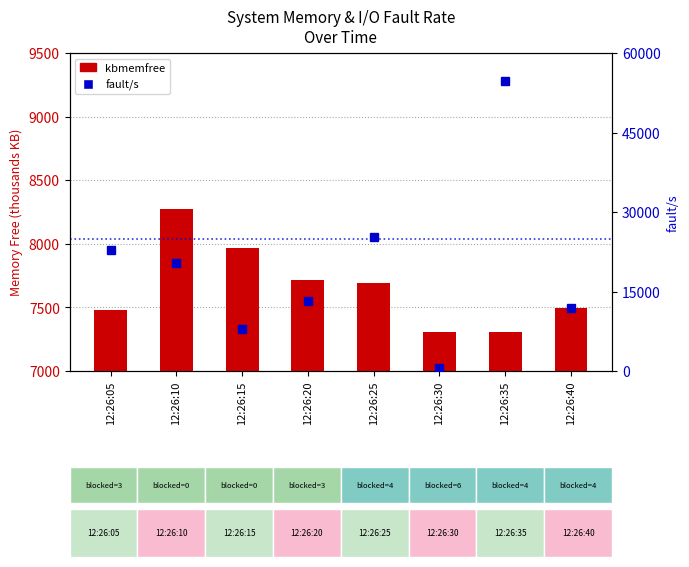

Count the number of categories in the chart.

8